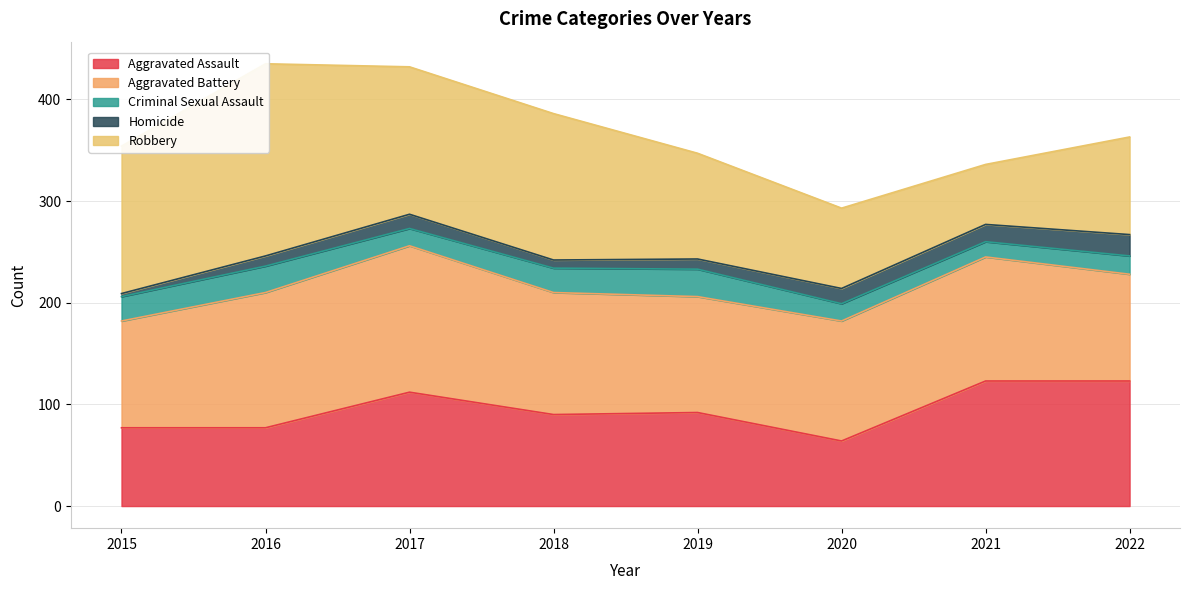

What is the average value of the Homicide series?

12